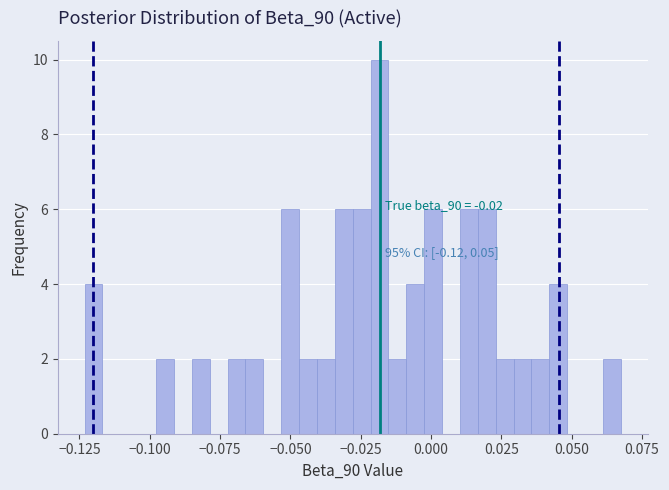

Around what value on the x-axis is the tallest bar? Give the approximate position of its centre, as read against the axis.

-0.020